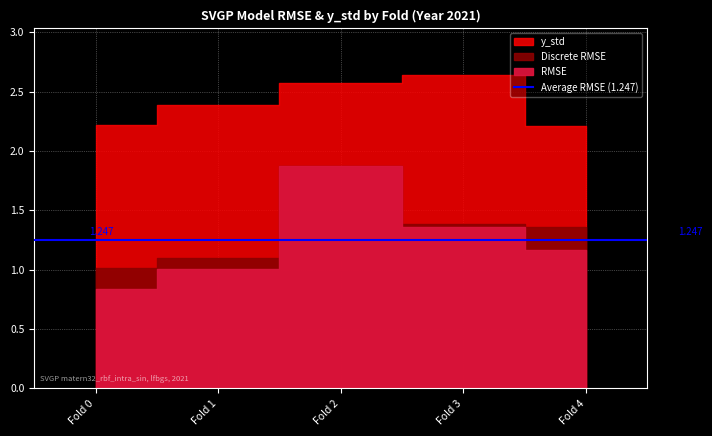

At which category is the sum across all series the highest?

Fold 2